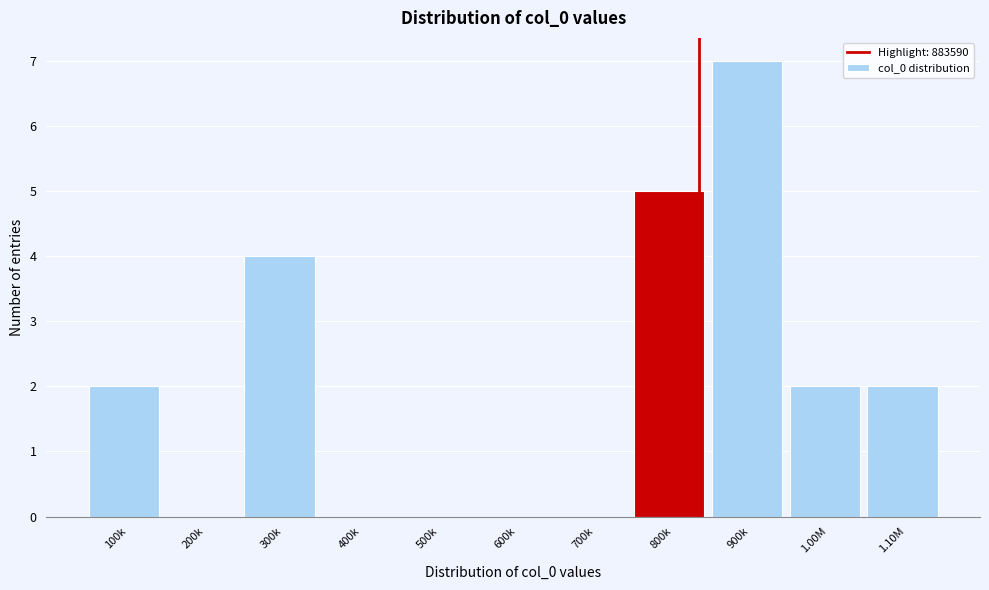

Reading left to right, list all the values displayed in this chart.

100k=2	200k=0	300k=4	400k=0	500k=0	600k=0	700k=0	800k=5	900k=7	1.00M=2	1.10M=2